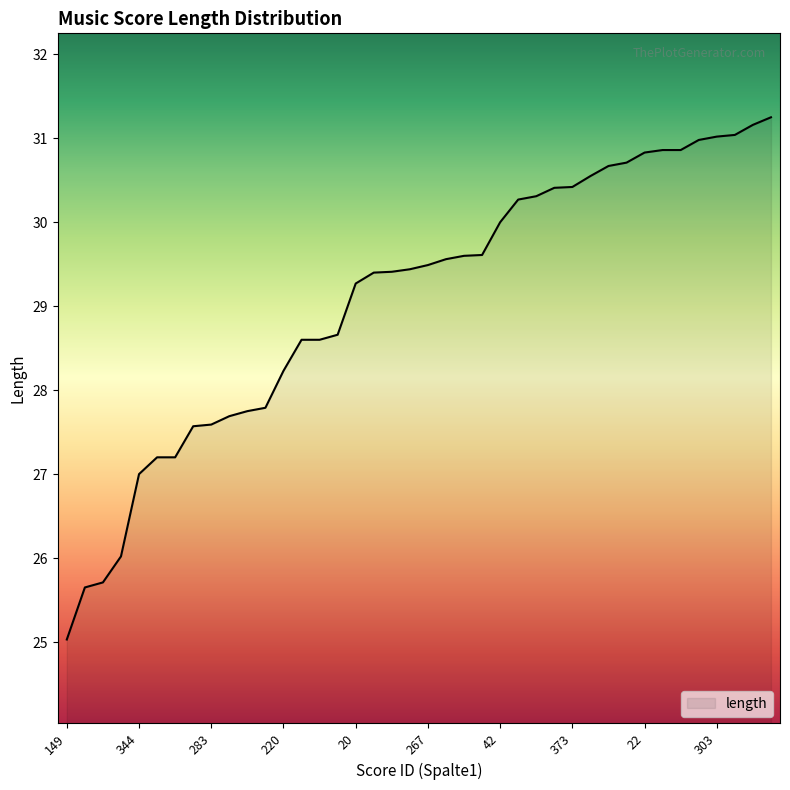

What is the difference between the maximum and minimum values?

6.2